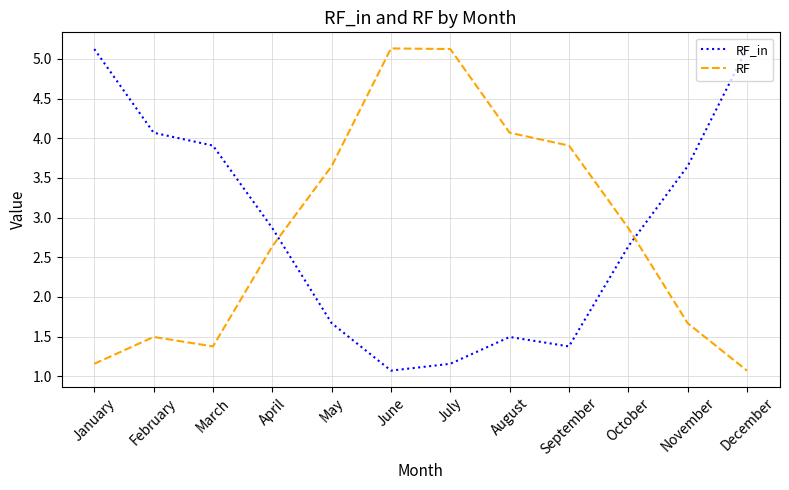

How many intersections are there between RF_in and RF?

2